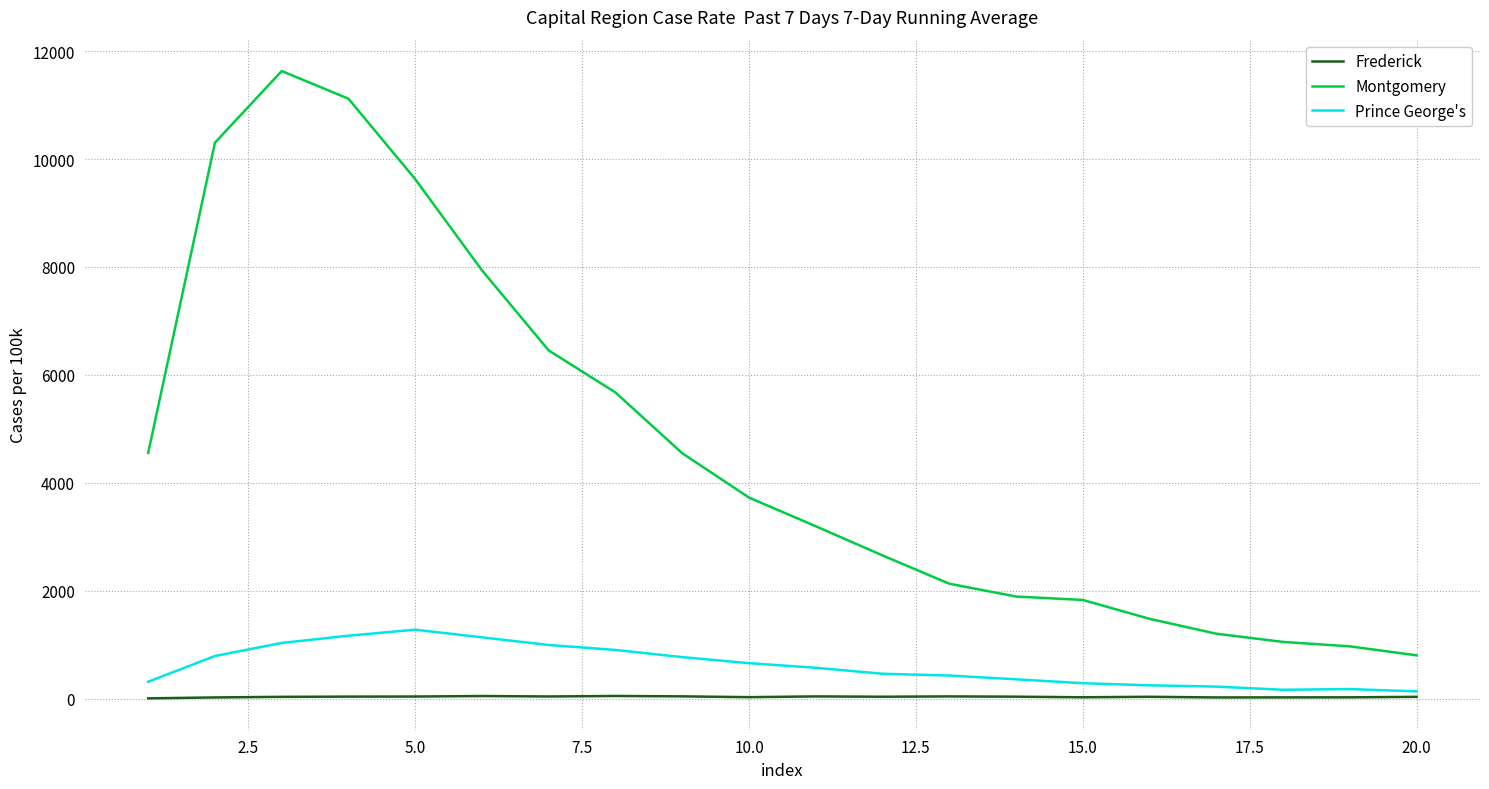

True or false: Montgomery and Frederick cross at least once.

False